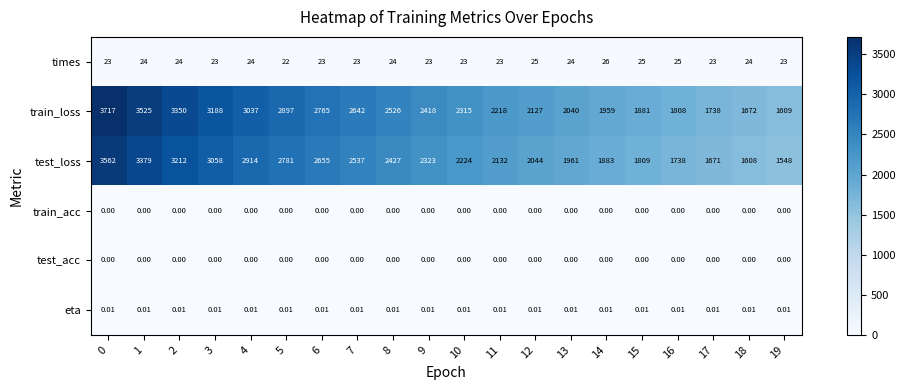

Which series has the largest total across all categories?

train_loss